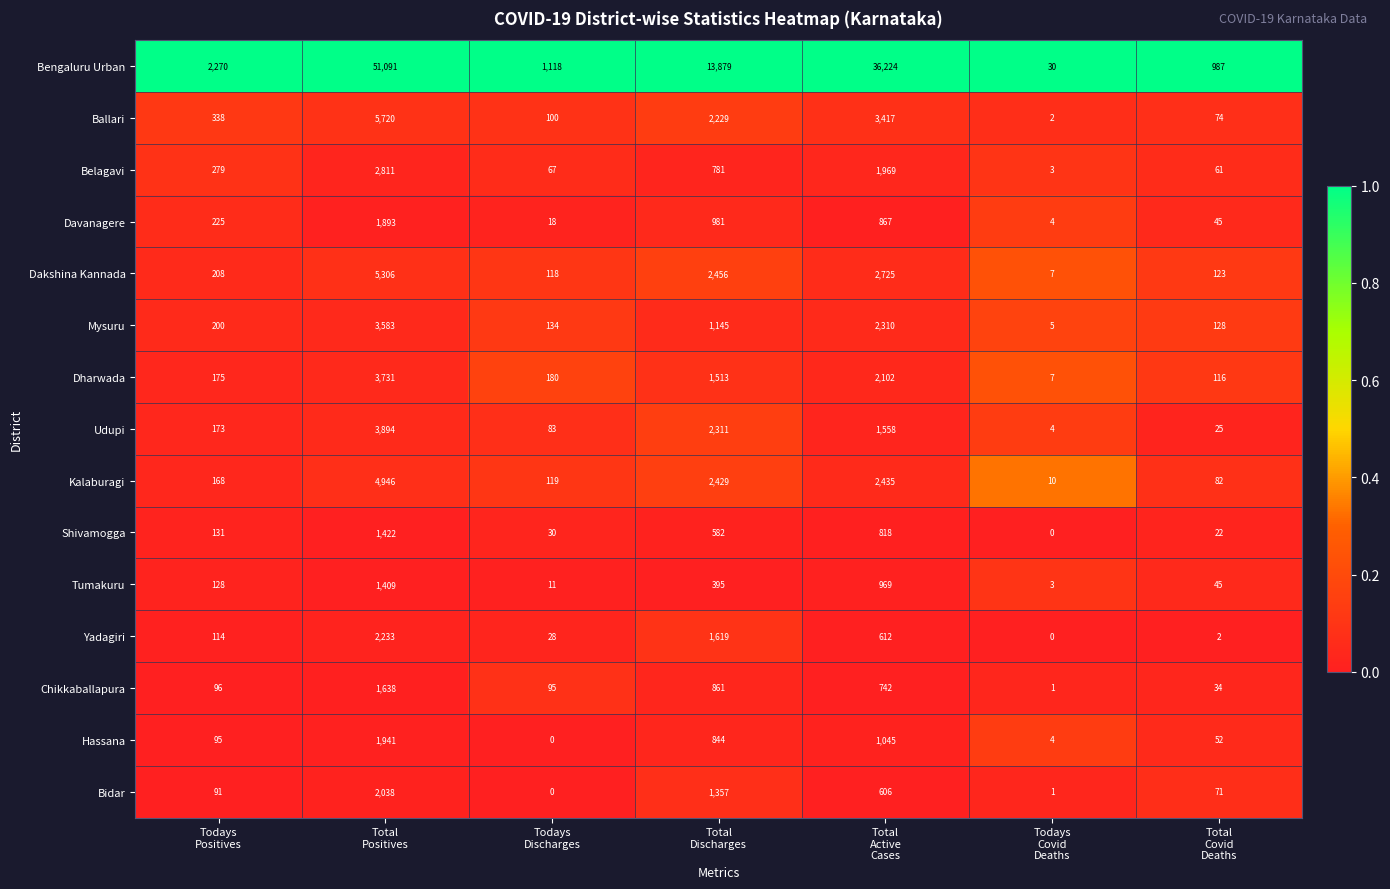

Which series has the largest total across all categories?

Bengaluru Urban